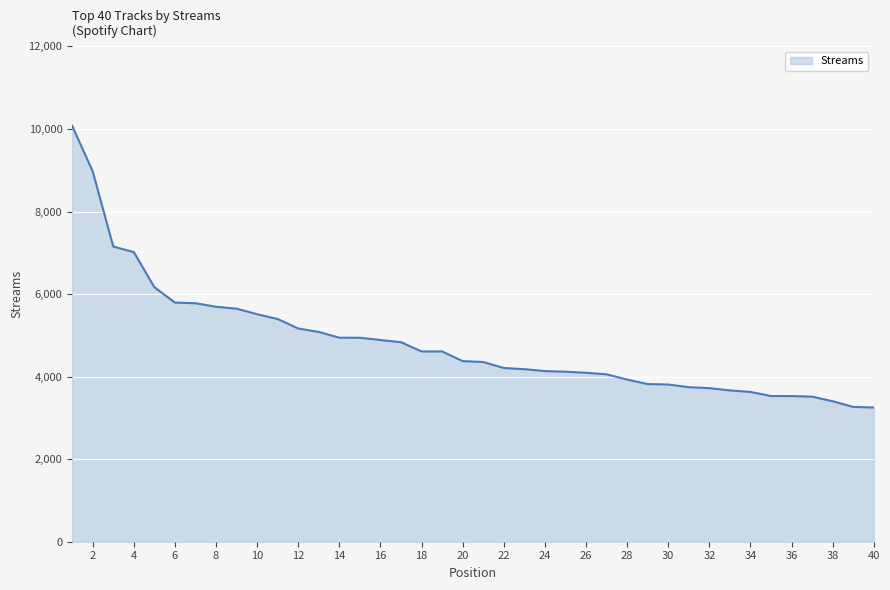

What is the difference between the maximum and minimum values?

6826